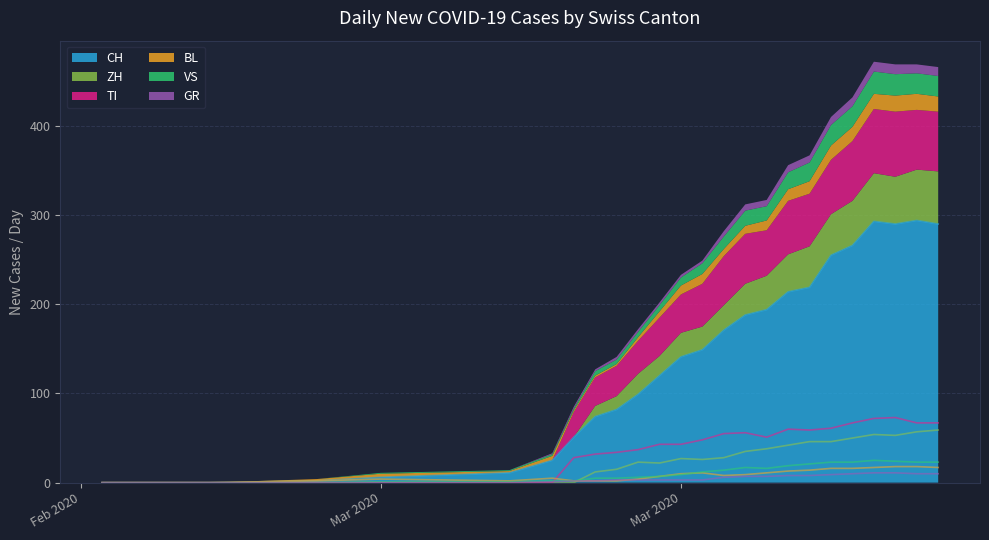

True or false: GR has more than 1 interior local peaks.

False